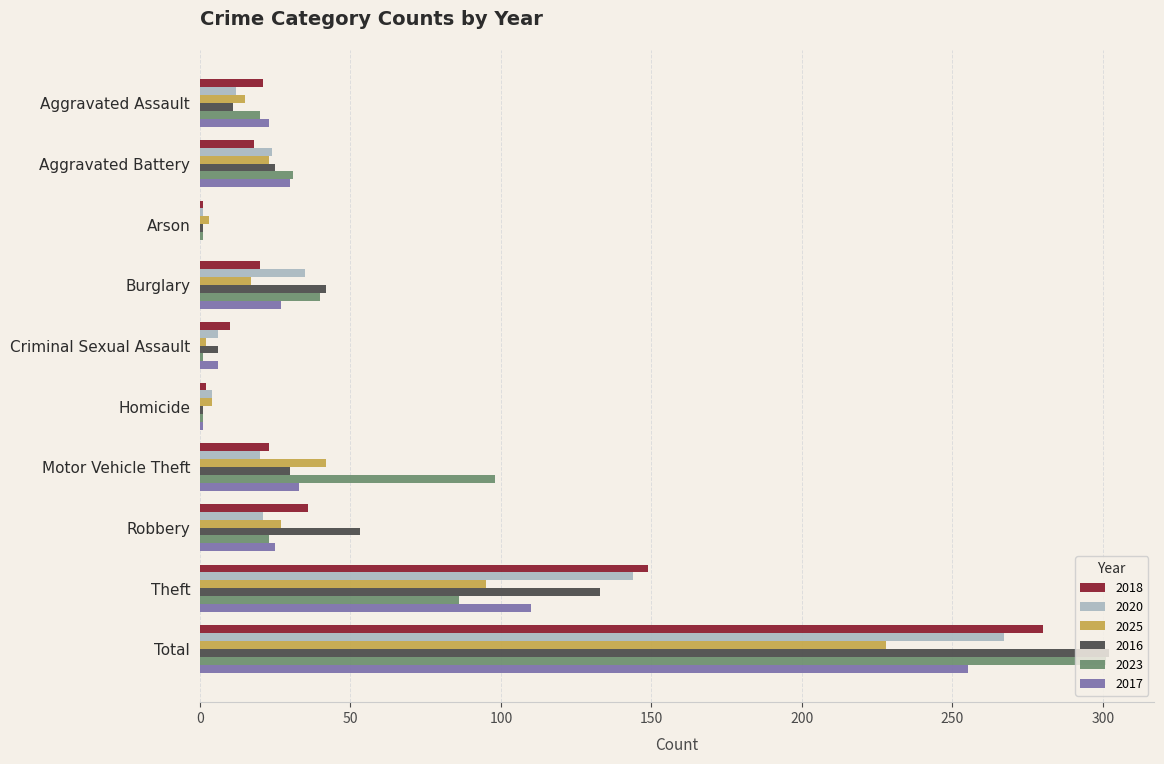

At which label is 2018 closest to 140?

Theft